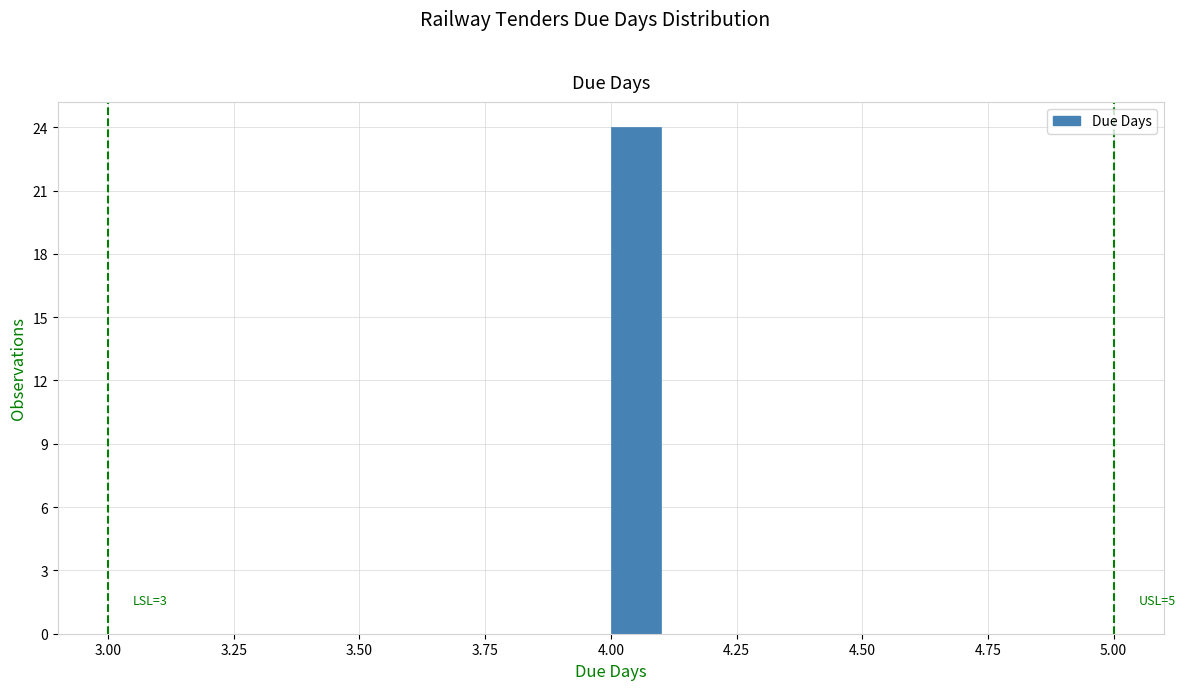

Around what value on the x-axis is the tallest bar? Give the approximate position of its centre, as read against the axis.

4.05